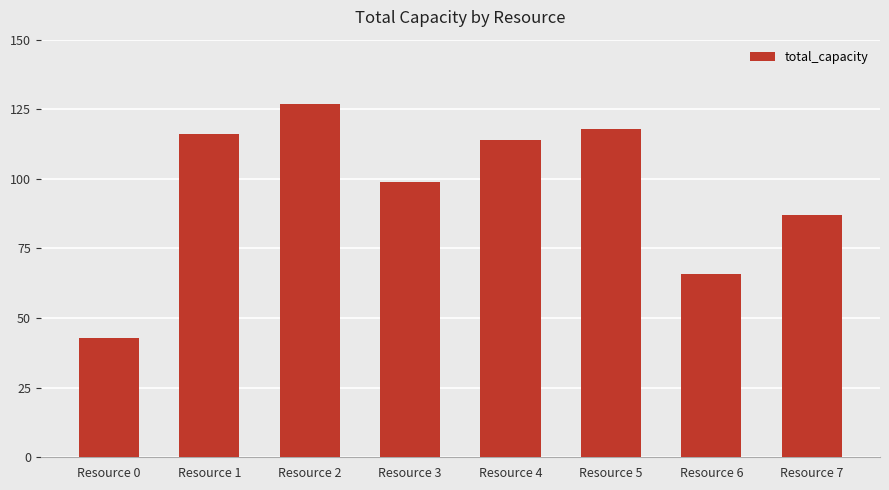

What is the change in value from Resource 3 to Resource 7?

-12